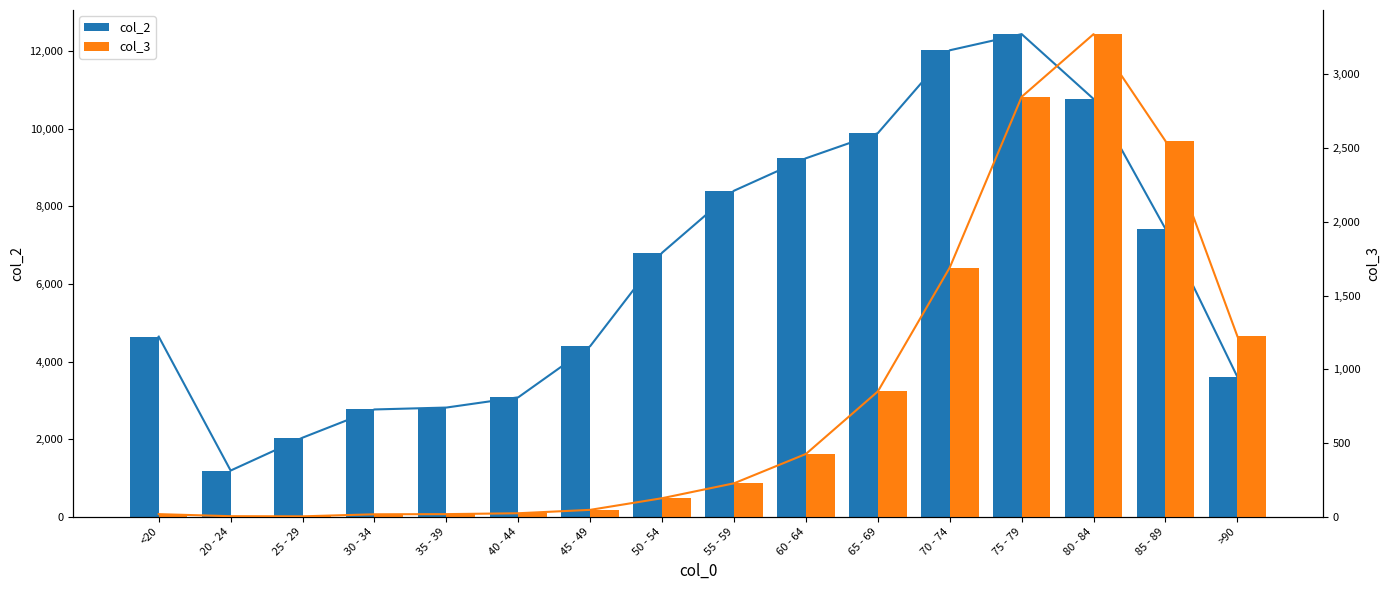

True or false: col_2 has a value of 3604 at >90.

True